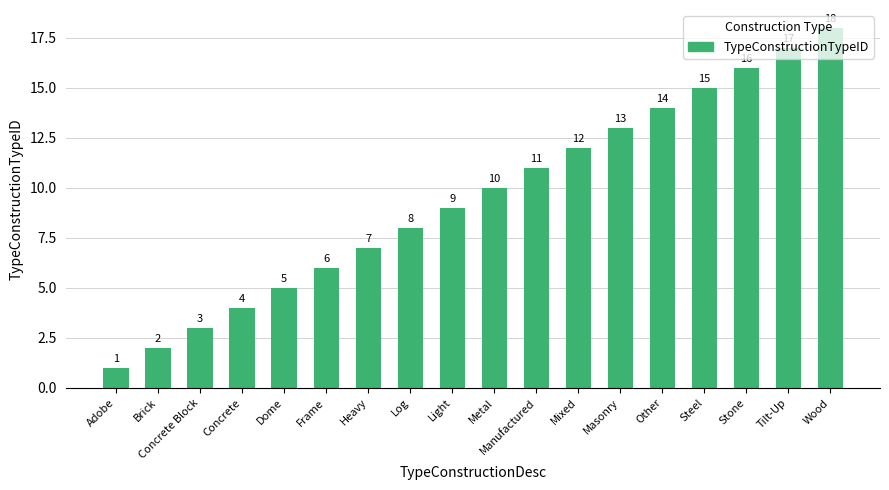

Reading right to left, extract all data points from this chart.

18	17	16	15	14	13	12	11	10	9	8	7	6	5	4	3	2	1